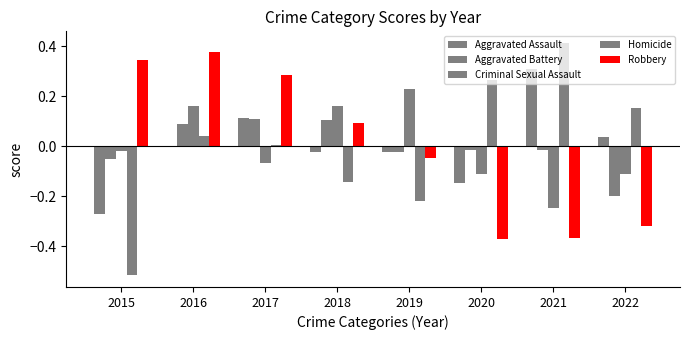

How many groups of bars are there?

8